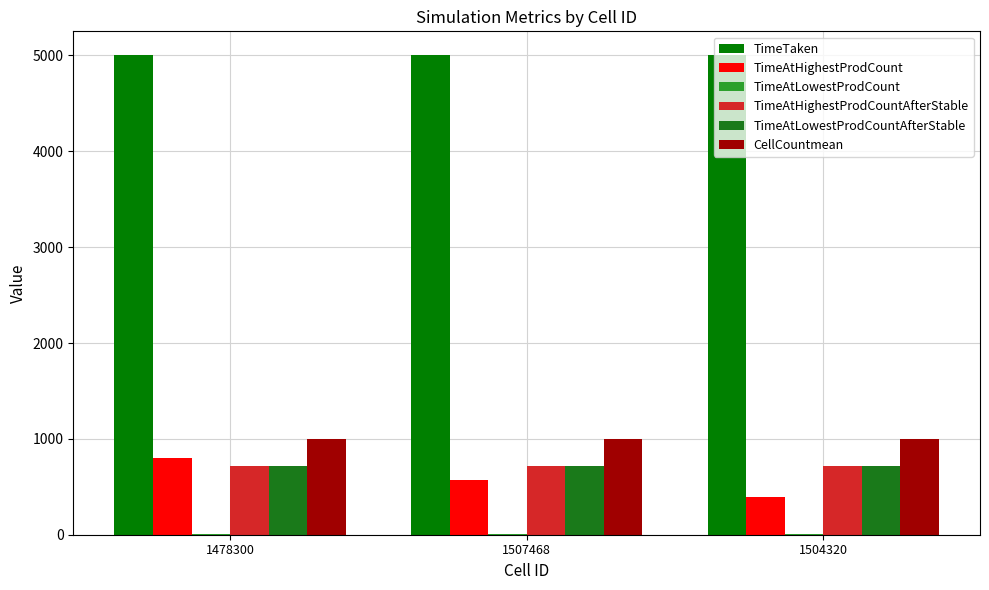

Are the bars horizontal?

No